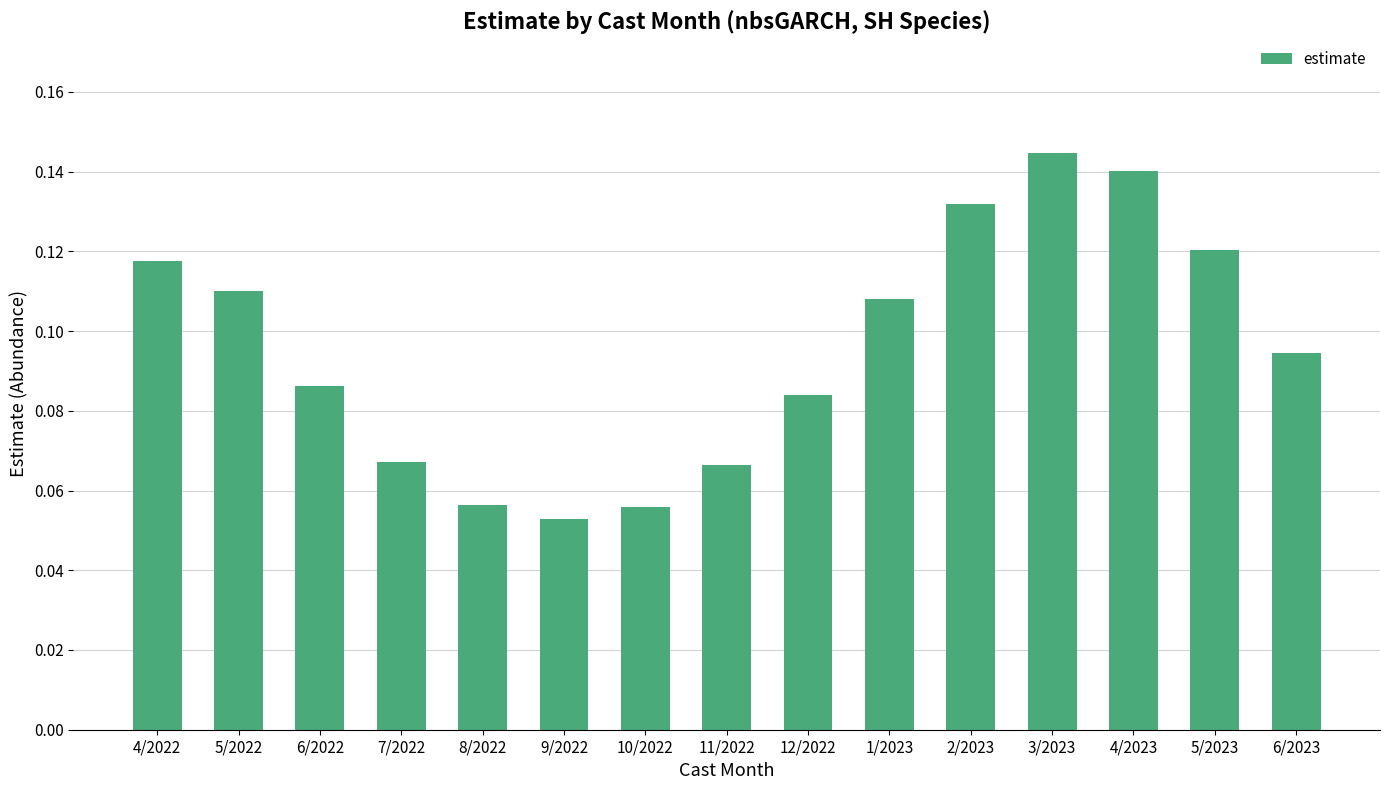

What is the sum of all values?

1.4